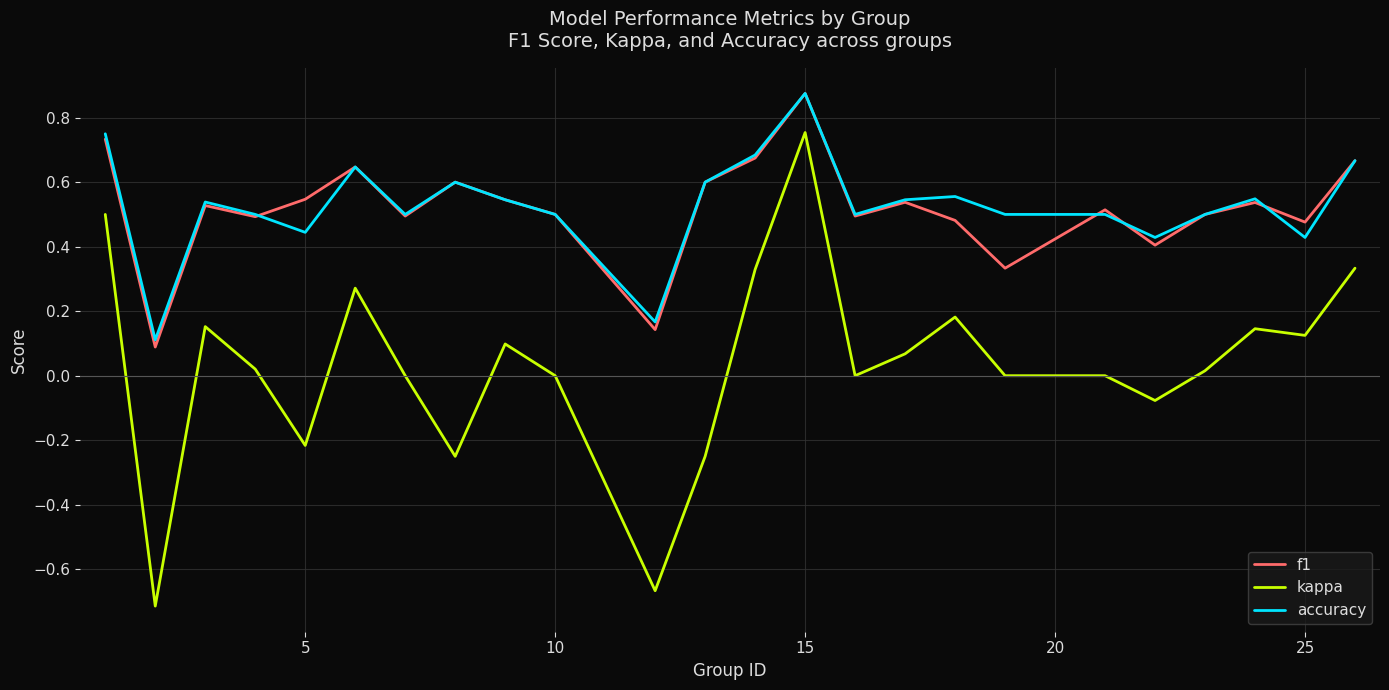

Which series has the largest range (max minus min)?

kappa